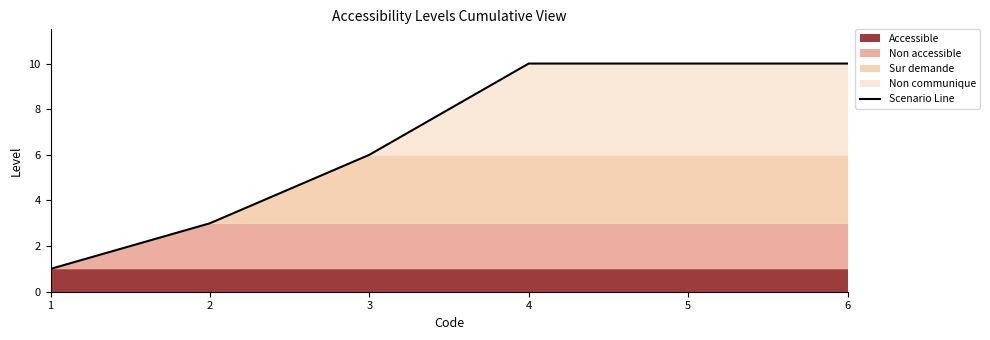

The value at 4 is 10. True or false?

True